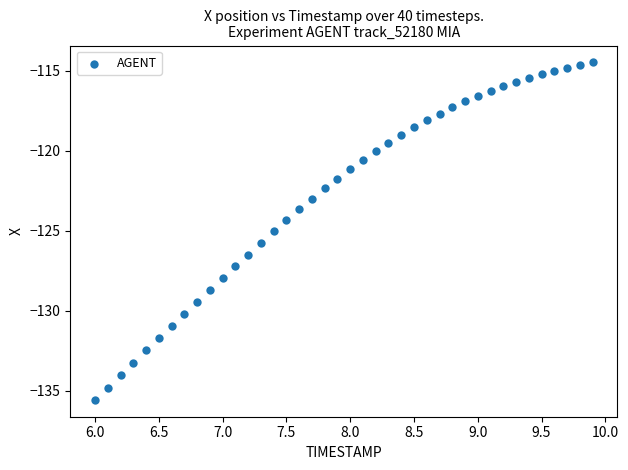

What is the range of X values (max minus min)?

3.9